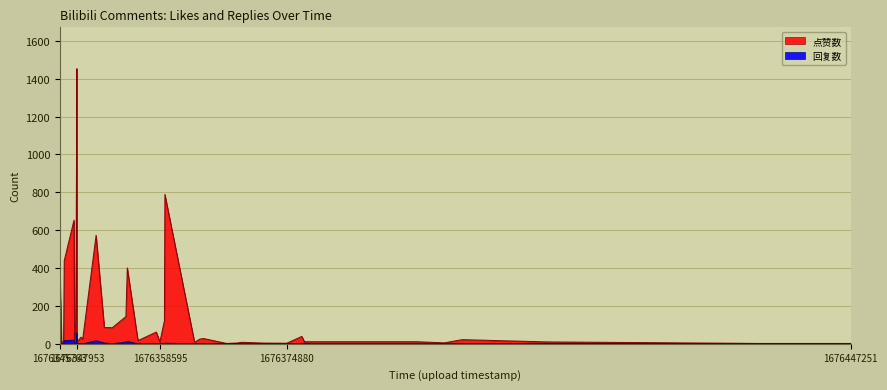

Is it true that 点赞数 equals 184 at 9?

False